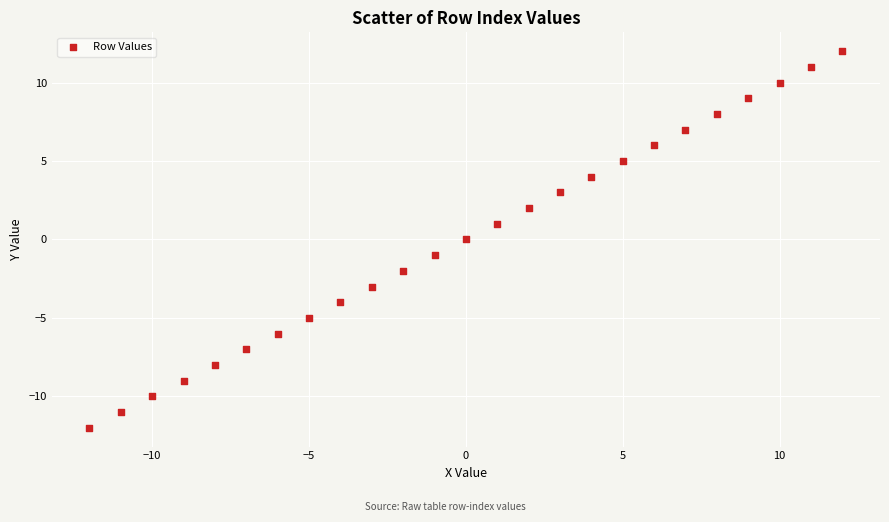

What is the range of X values (max minus min)?

24